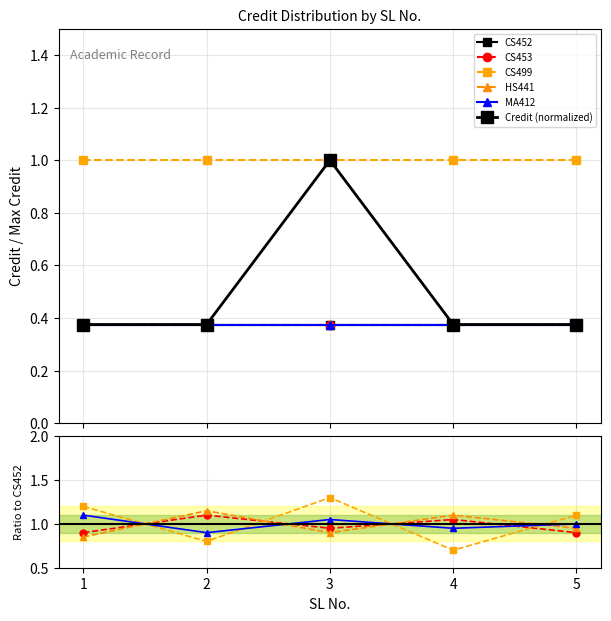

In MA412, how many points are higher than both neighbors (excluding endpoints)?

1